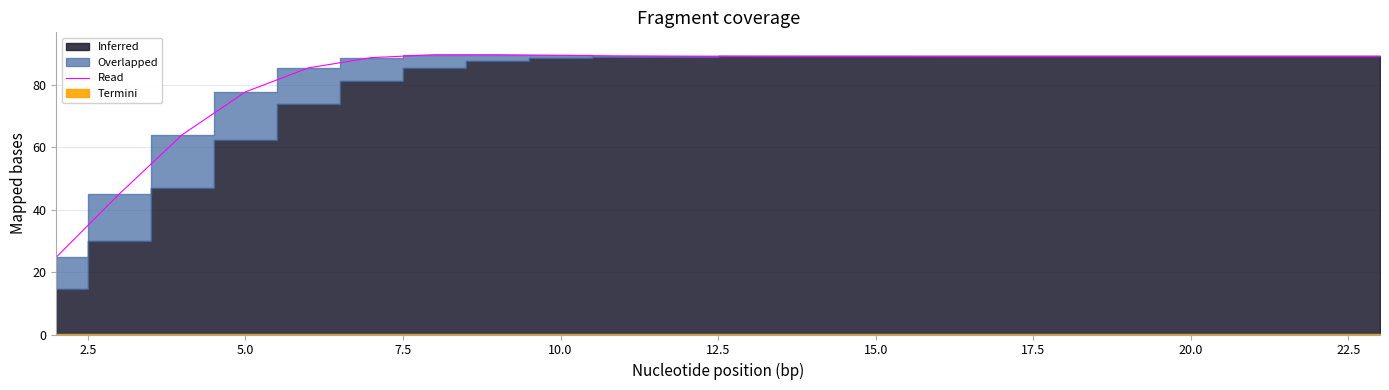

Where does the data first go above 89?

15.0